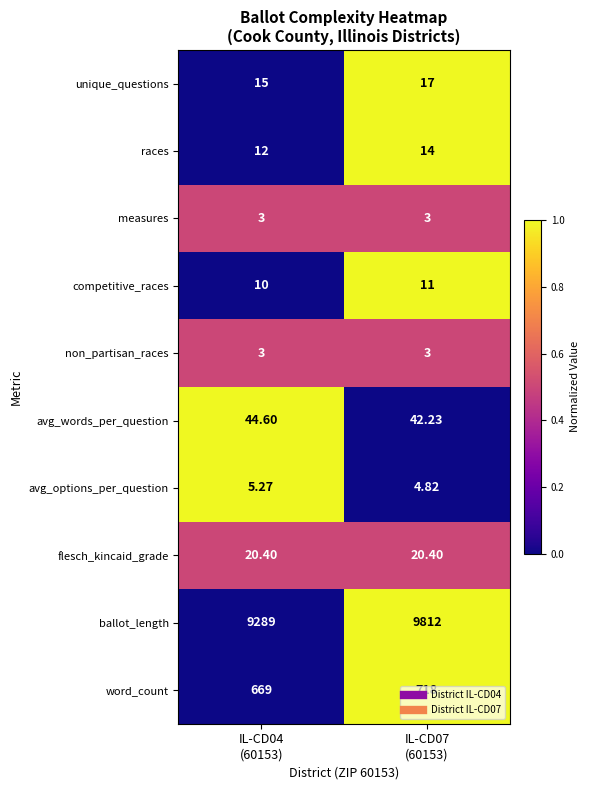

Which series has the largest total across all categories?

ballot_length